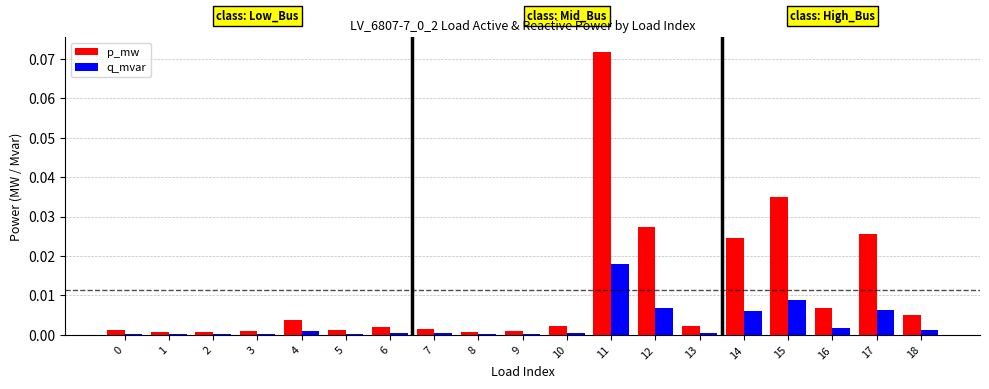

Is it true that p_mw equals 0.0 at 16?

True